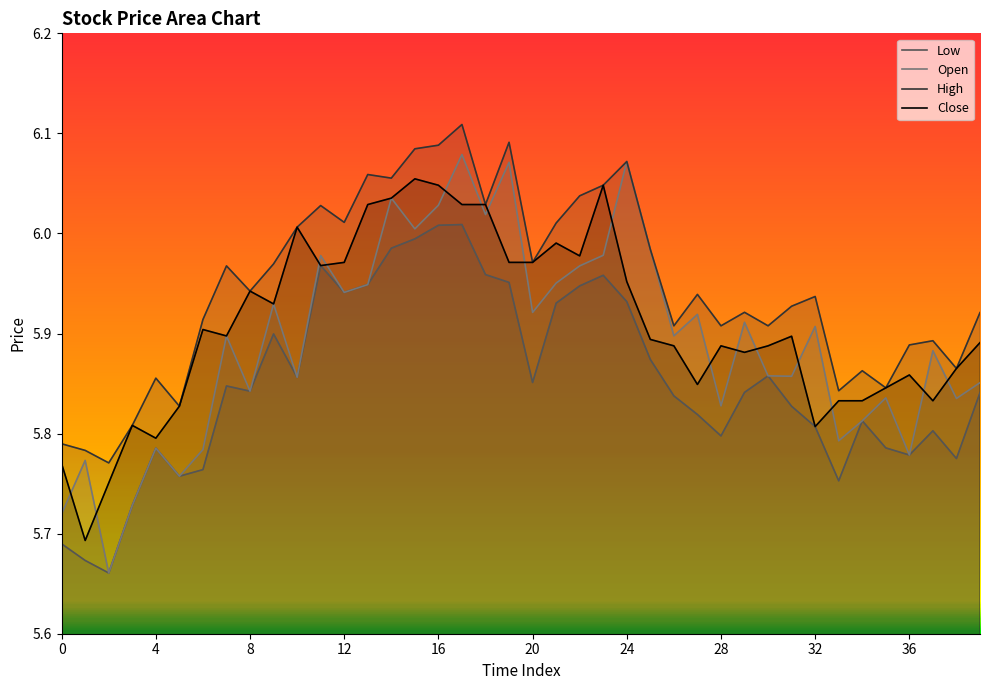

How many interior local valleys does the Close series have?

10